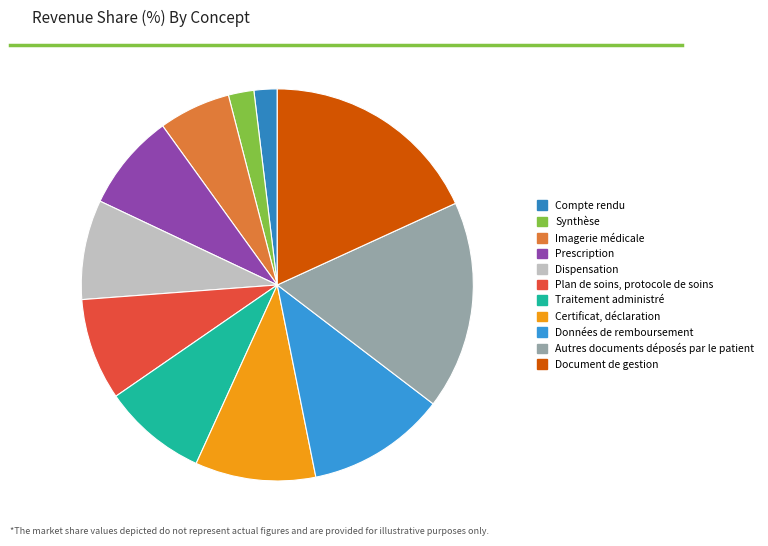

Is Traitement administré the majority of the pie?

No